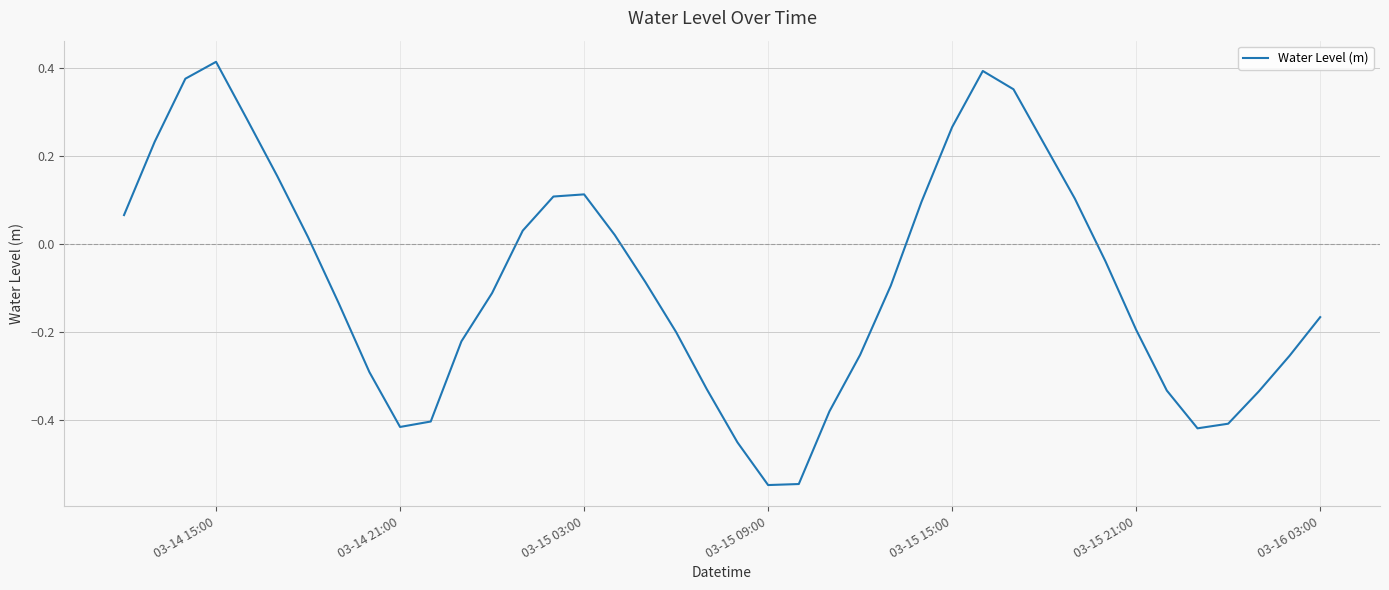

How many values are below 0?

23